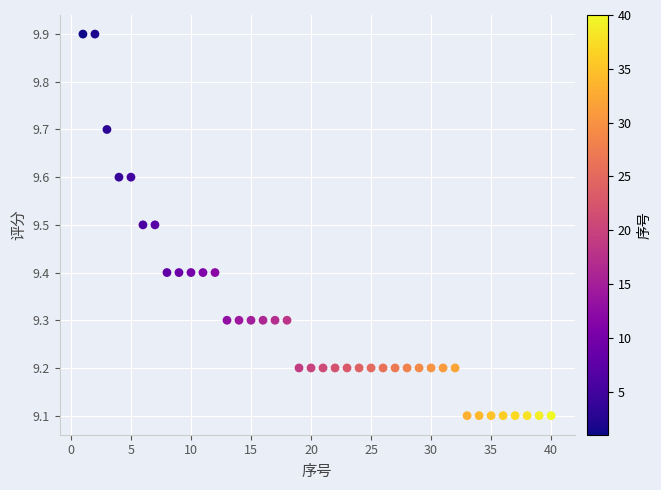

What is the range of Y values (max minus min)?

0.8